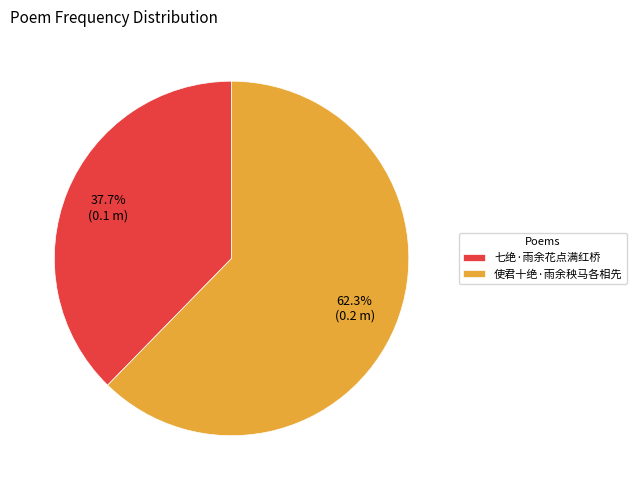

What is the total percentage of 使君十绝·雨余秧马各相先 and 七绝·雨余花点满红桥?

100.0%